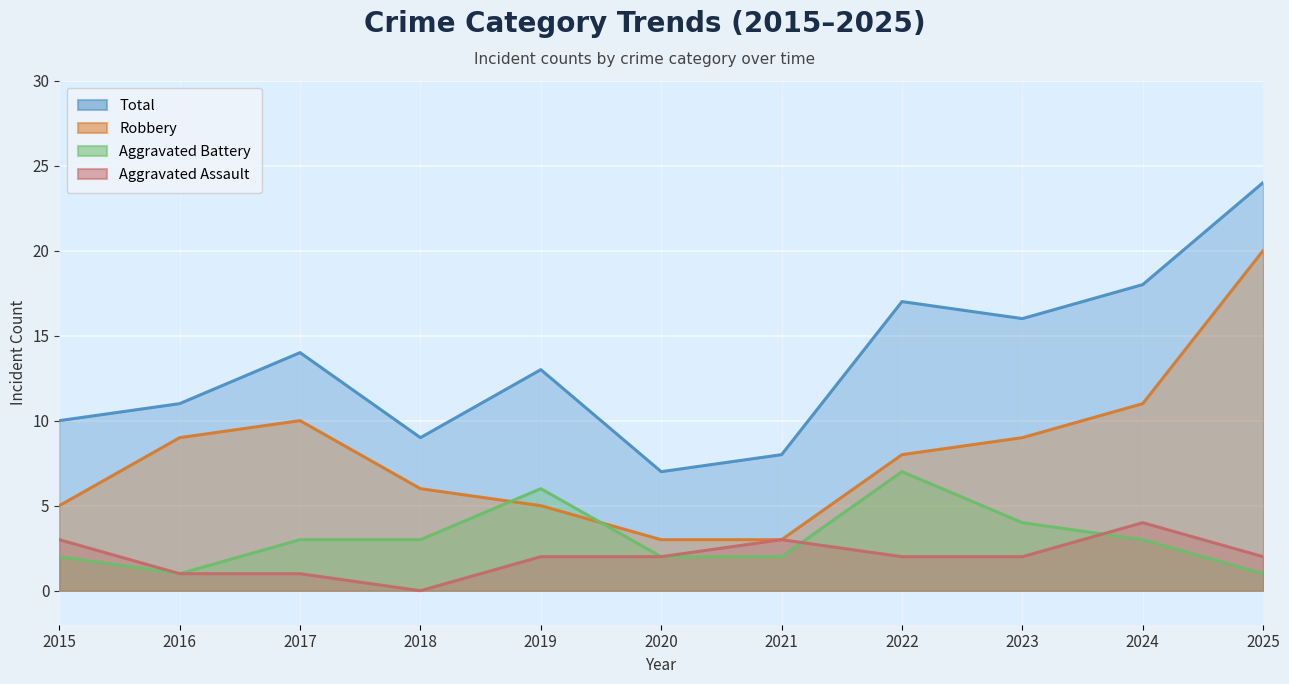

Rank the series at 2024 from lowest to highest value.

Aggravated Battery, Aggravated Assault, Robbery, Total